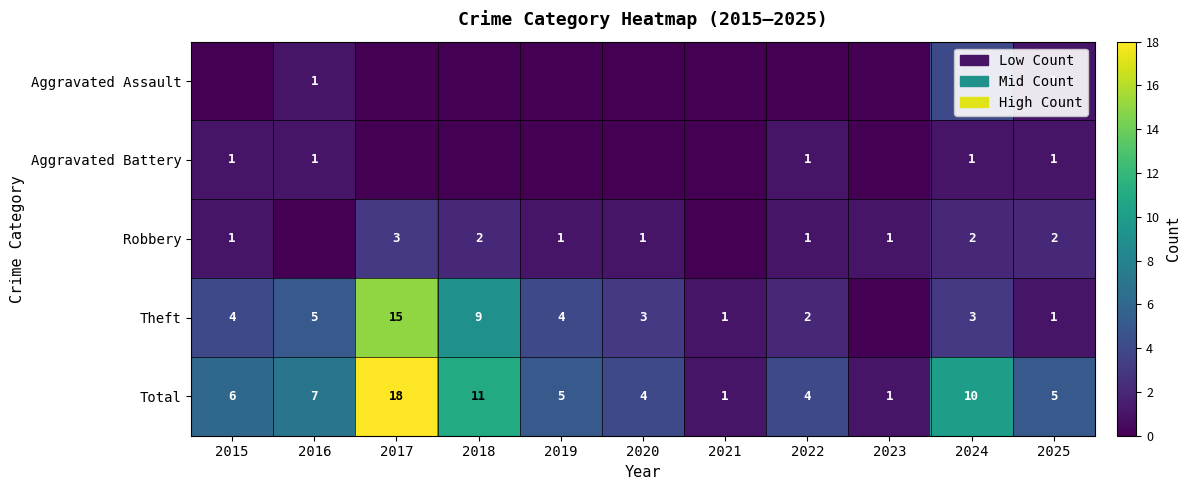

What is the total value across all series at 2019?

10